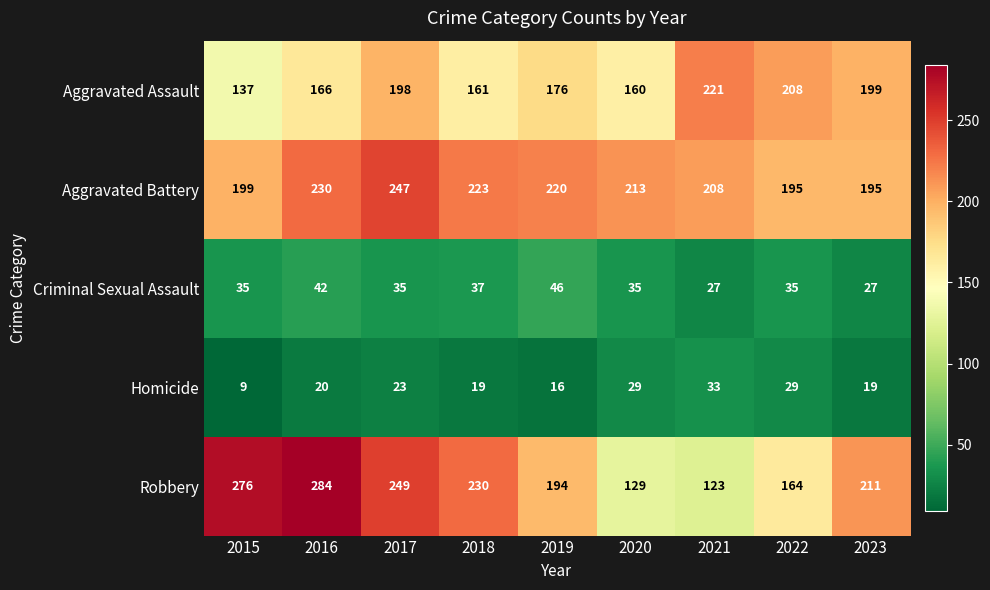

Count the number of data series in this chart.

5